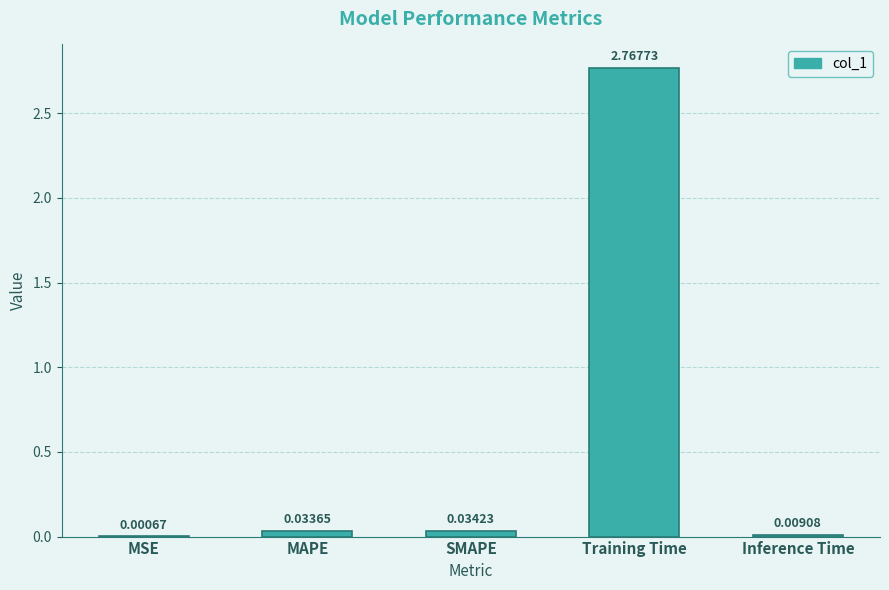

Which has a higher value, SMAPE or Training Time?

Training Time